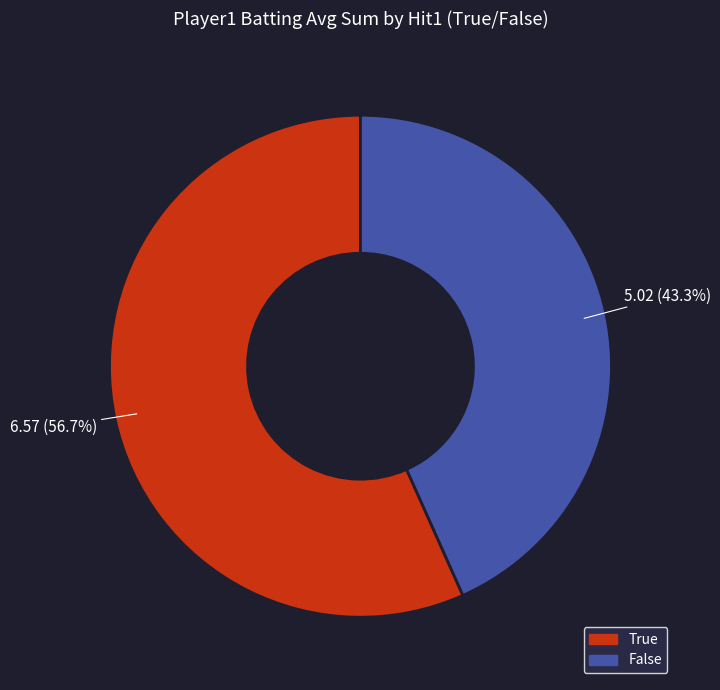

Does any single category account for the majority?

Yes